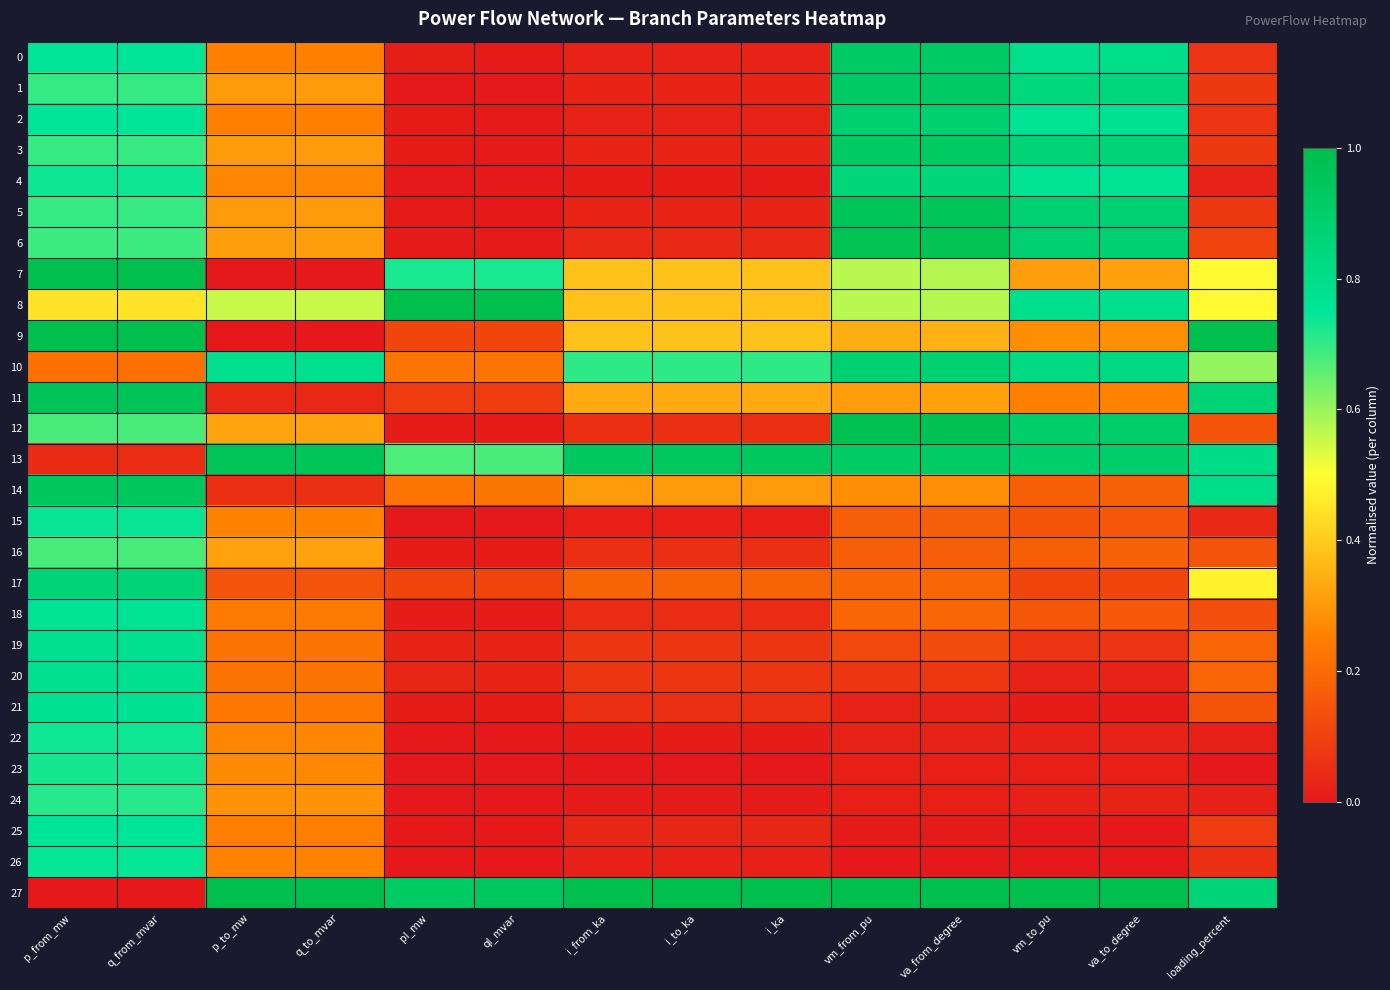

Rank the series by their maximum value, from highest to lowest.

7, 8, 9, 27, 12, 6, 11, 5, 13, 14, 3, 0, 1, 2, 10, 17, 4, 19, 20, 21, 18, 25, 26, 15, 22, 23, 24, 16